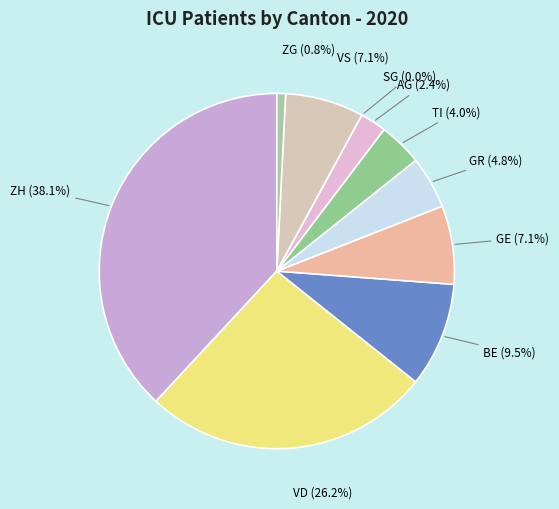

To the nearest percent, what is the difference between the largest and smallest slice percentages?

38%